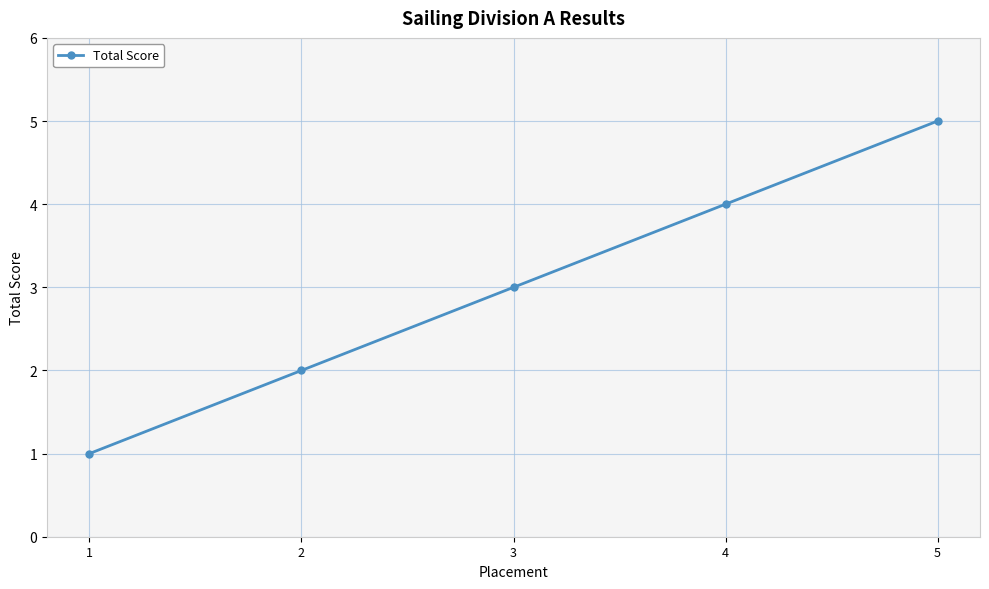

Count the values in the range 2 to 4.

3